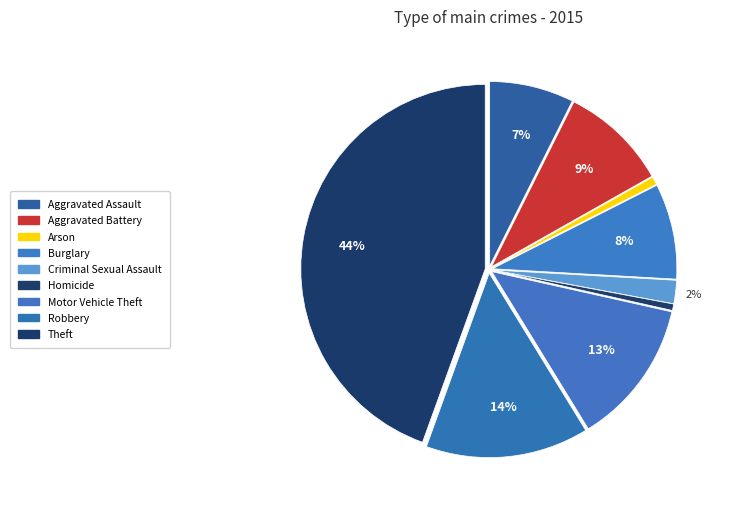

Approximately how many times larger is the value at Aggravated Battery compared to Arson?

13.4